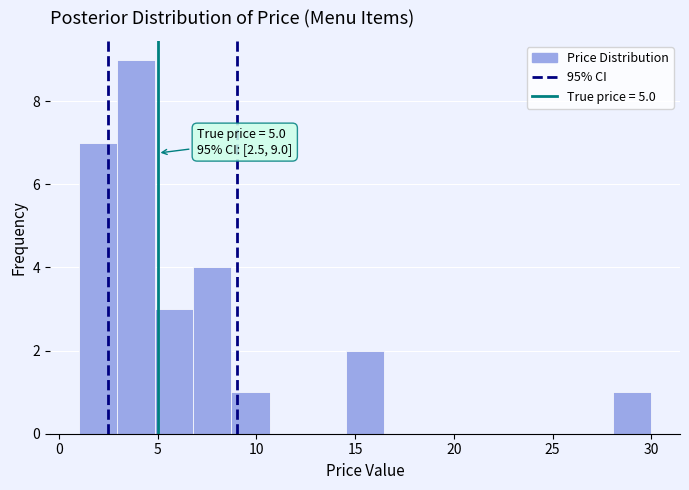

Around what value on the x-axis is the tallest bar? Give the approximate position of its centre, as read against the axis.

4.0